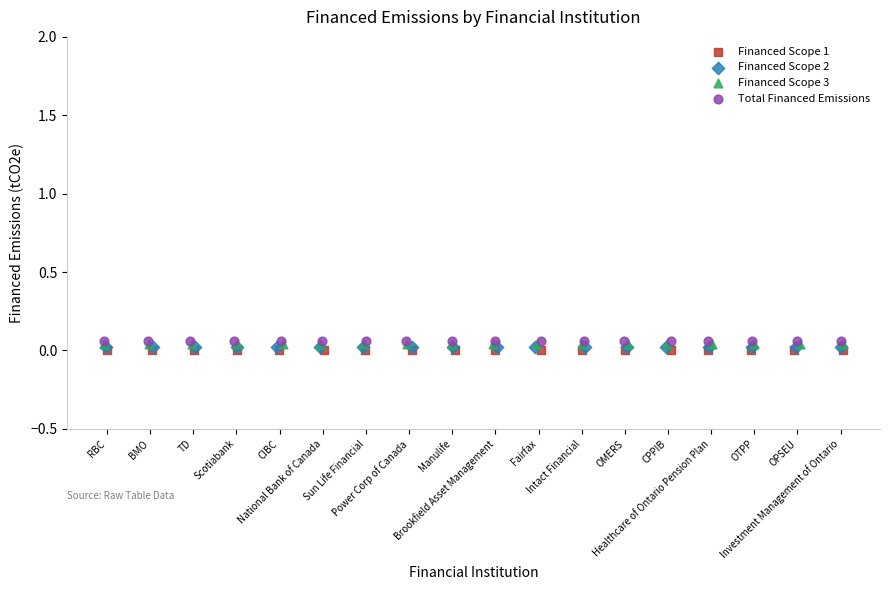

What are all the series names shown in the legend?

Financed Scope 1, Financed Scope 2, Financed Scope 3, Total Financed Emissions